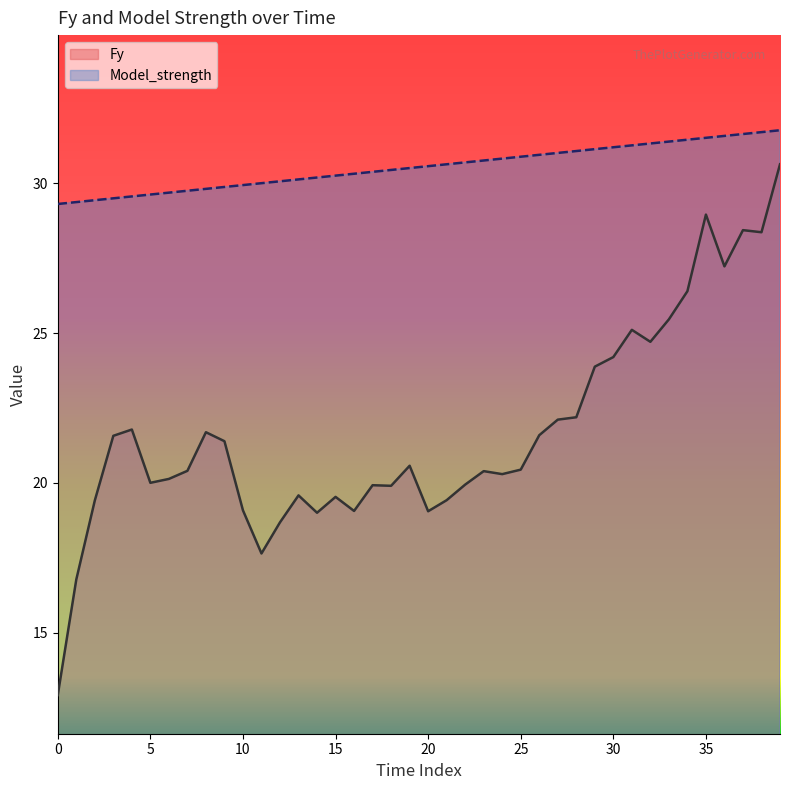

Reading left to right, extract all data points from this chart.

Fy: 12.9	16.8	19.4	21.6	21.8	20.0	20.1	20.4	21.7	21.4	19.1	17.6	18.7	19.6	19.0	19.5	19.1	19.9	19.9	20.6	19.1	19.4	19.9	20.4	20.3	20.4	21.6	22.1	22.2	23.9	24.2	25.1	24.7	25.5	26.4	29.0	27.2	28.4	28.4	30.6
Model_strength: 29.3	29.4	29.4	29.5	29.6	29.6	29.7	29.8	29.8	29.9	29.9	30.0	30.1	30.1	30.2	30.3	30.3	30.4	30.5	30.5	30.6	30.6	30.7	30.8	30.8	30.9	31.0	31.0	31.1	31.1	31.2	31.3	31.3	31.4	31.5	31.5	31.6	31.7	31.7	31.8